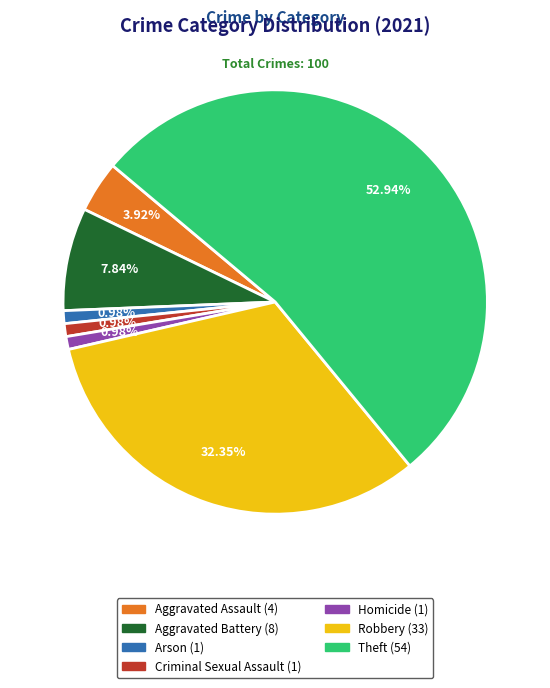

Which has a higher value, Aggravated Battery or Aggravated Assault?

Aggravated Battery